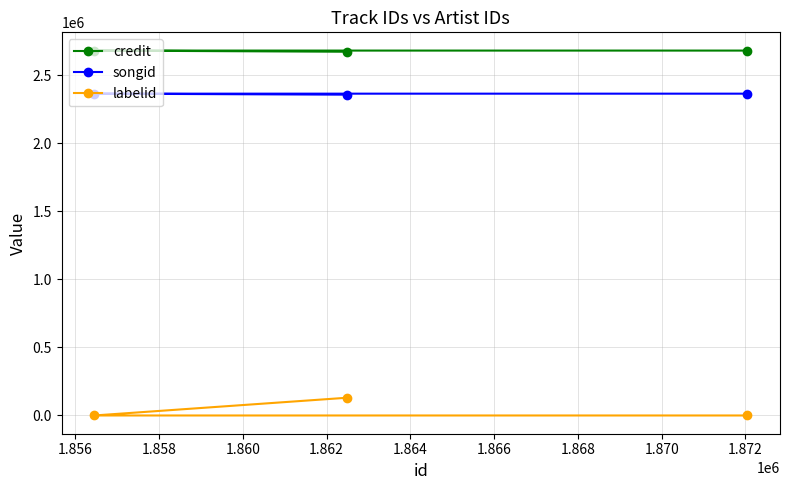

Is this an area chart (filled region under the line)?

No